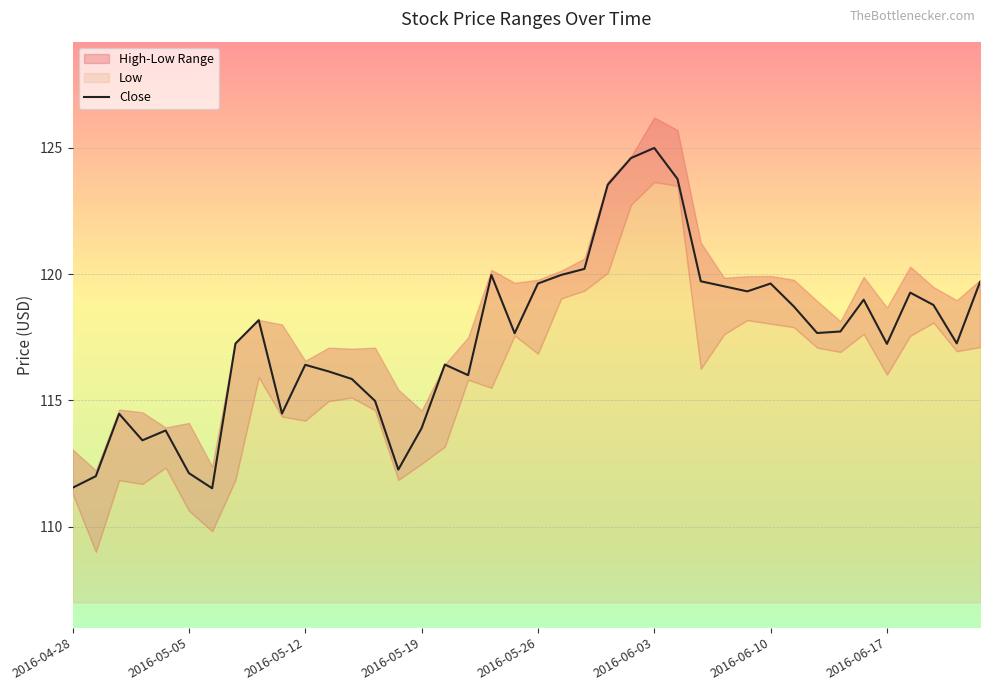

True or false: the data shows 51.9 at 9.

False